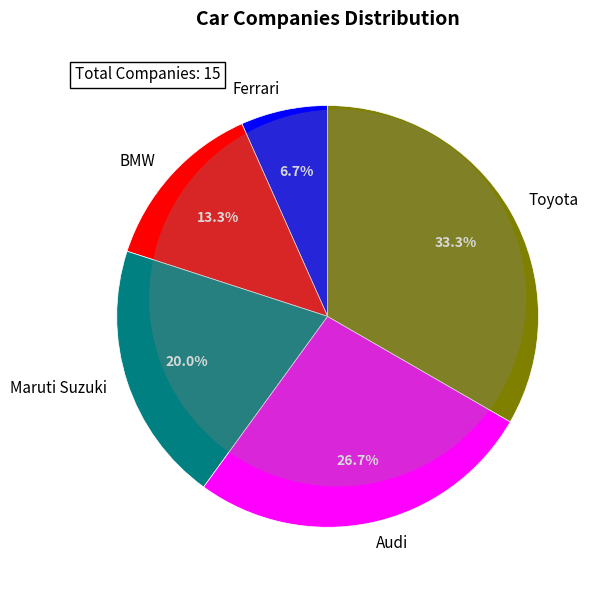

The BMW slice represents 13% of the pie. True or false?

True